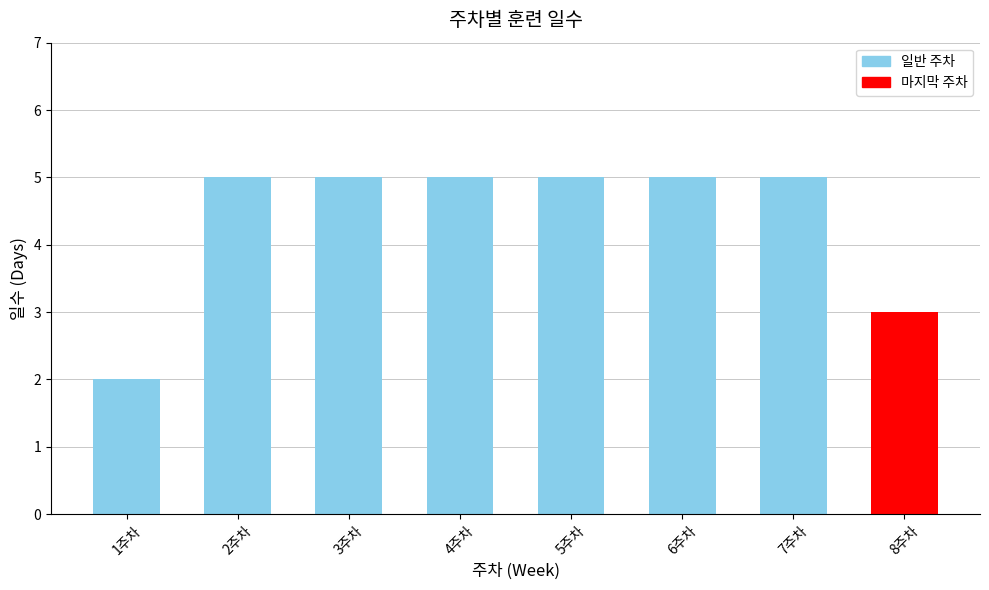

Between 8주차 and 5주차, which is larger?

5주차